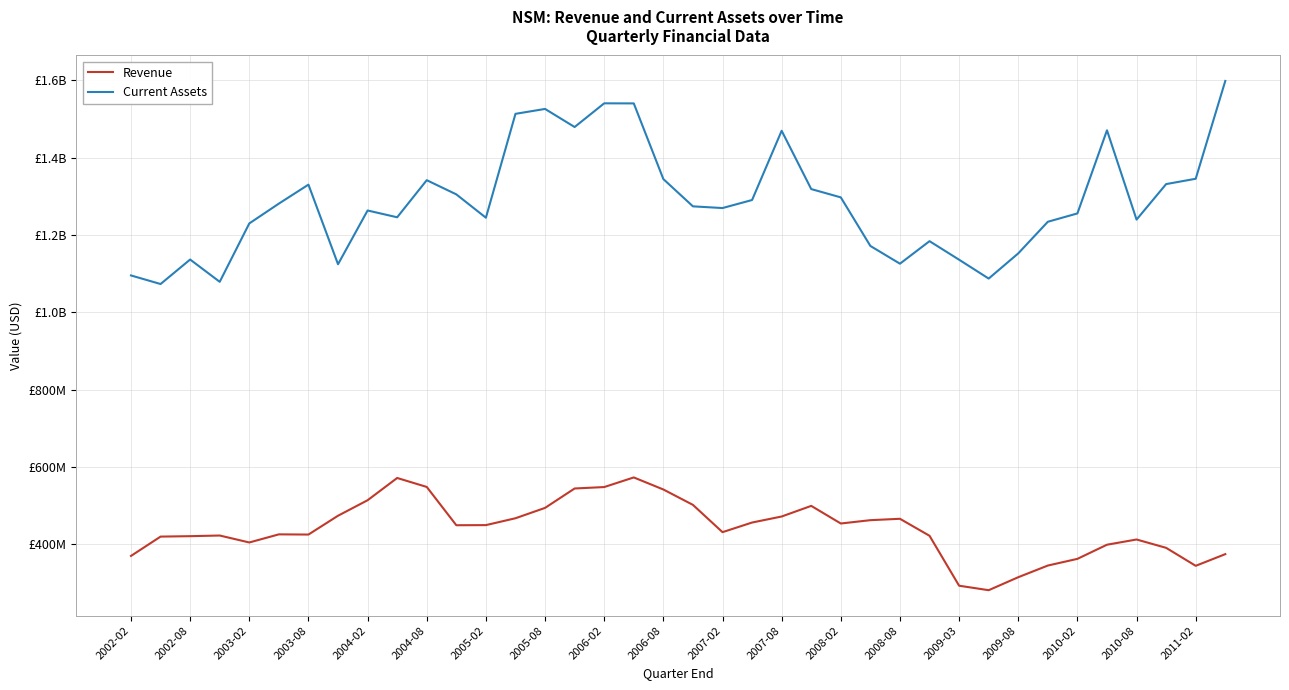

True or false: Revenue and Current Assets cross at least once.

False